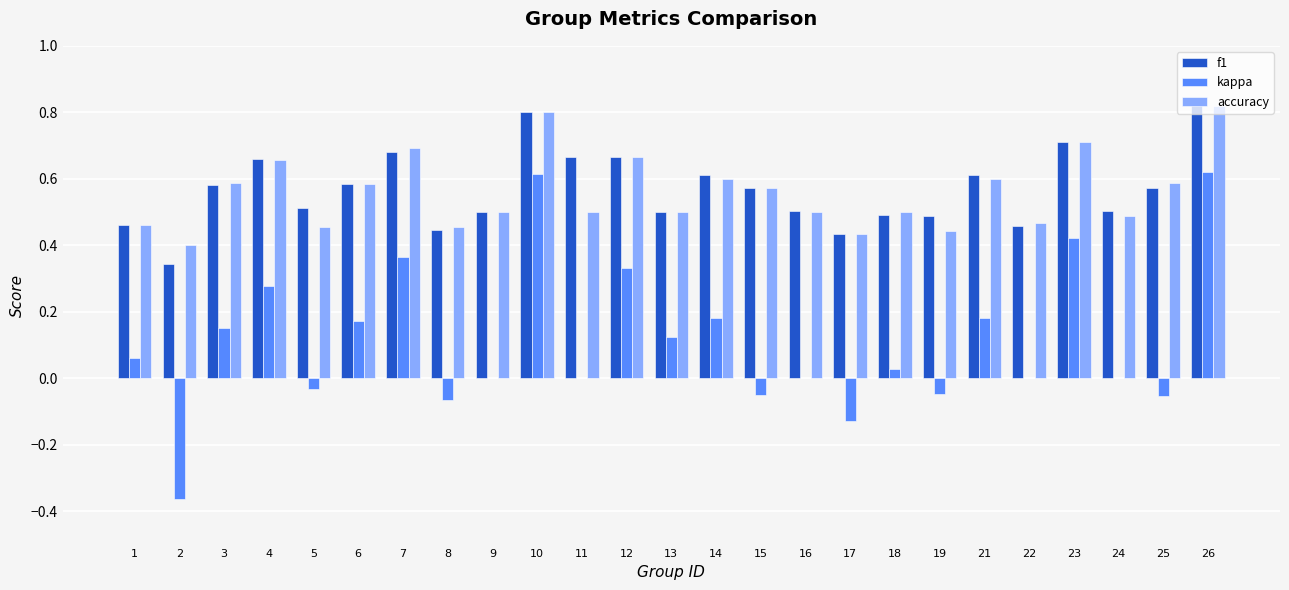

Is the value of accuracy at 2 greater than the value of f1 at 24?

No